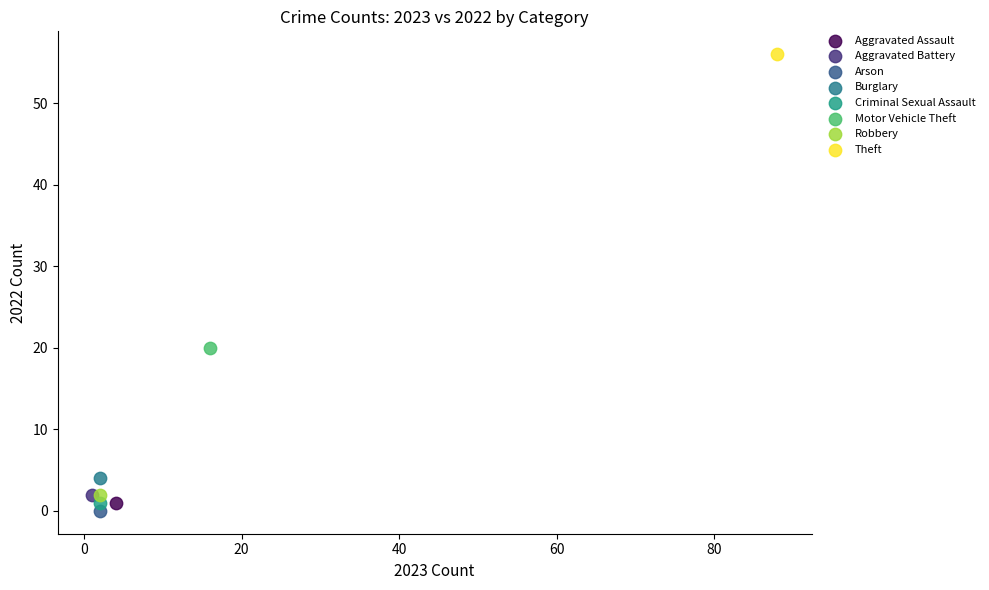

Which series reaches the minimum Y coordinate?

Arson